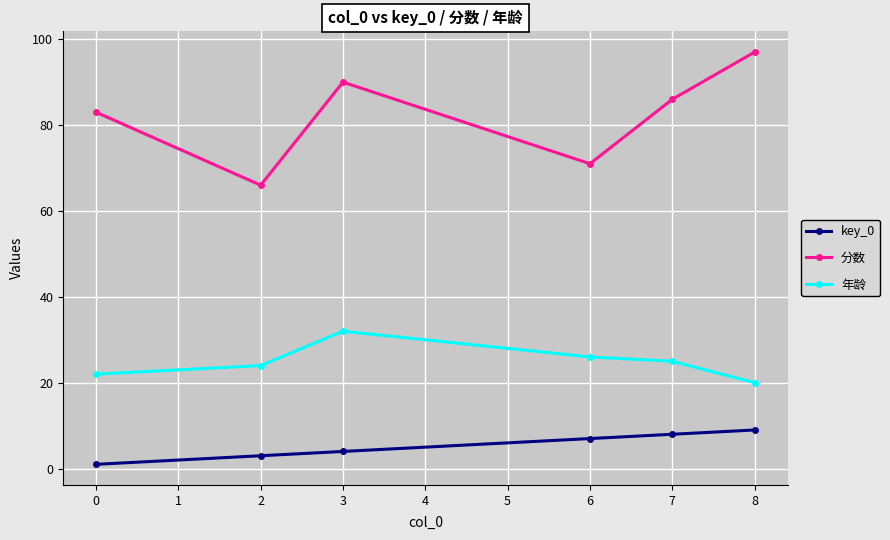

List the series in order of their overall mean, lowest first.

key_0, 年龄, 分数